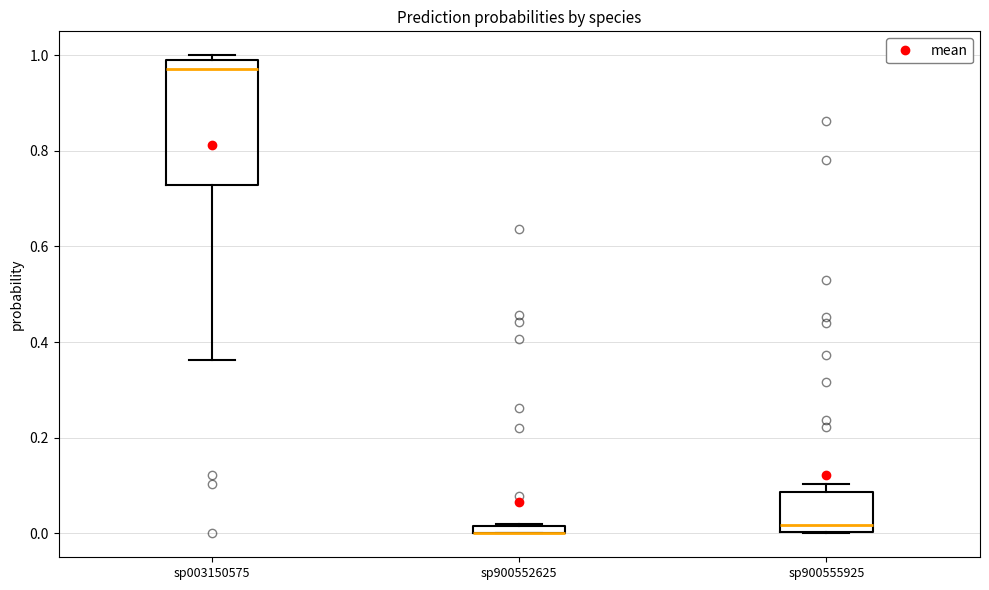

Where does the lower whisker of the box for sp003150575 end on the y-axis? The values are not printed on the chart, so give them approximately, as read against the axis.

0.36